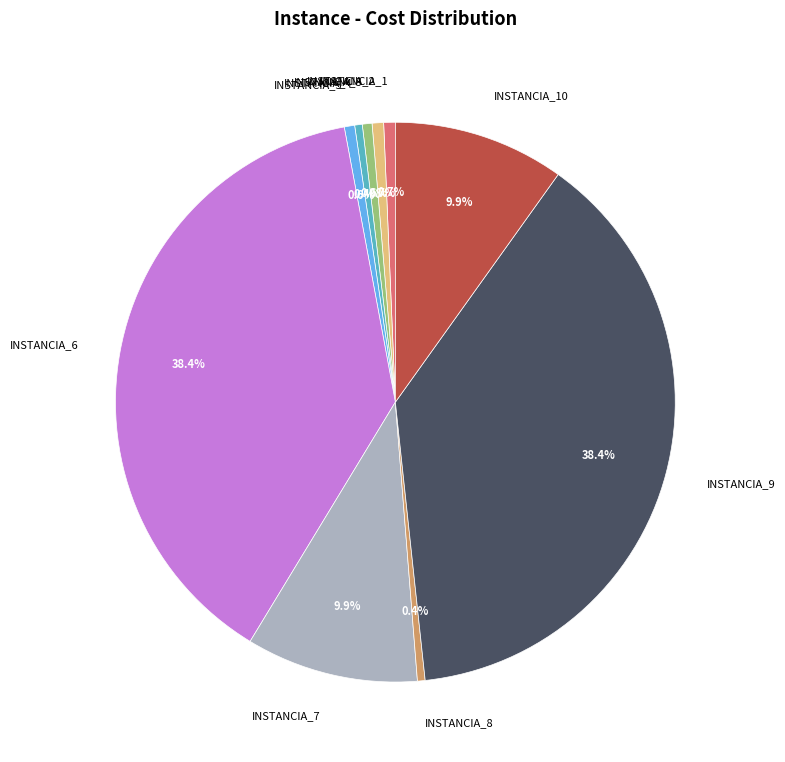

What percentage is the INSTANCIA_5 slice, to the nearest percent?

1%